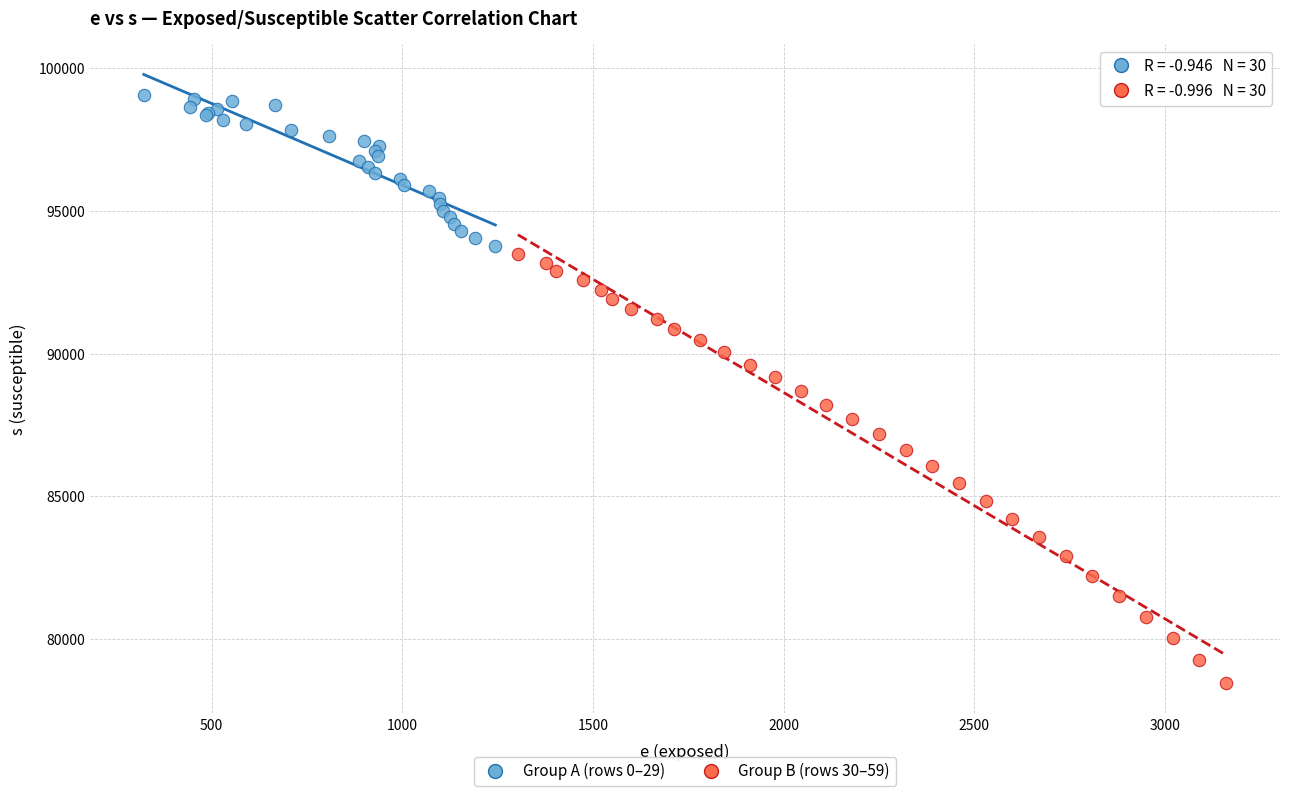

What are all the series names shown in the legend?

Group A (rows 0–29), Group B (rows 30–59)